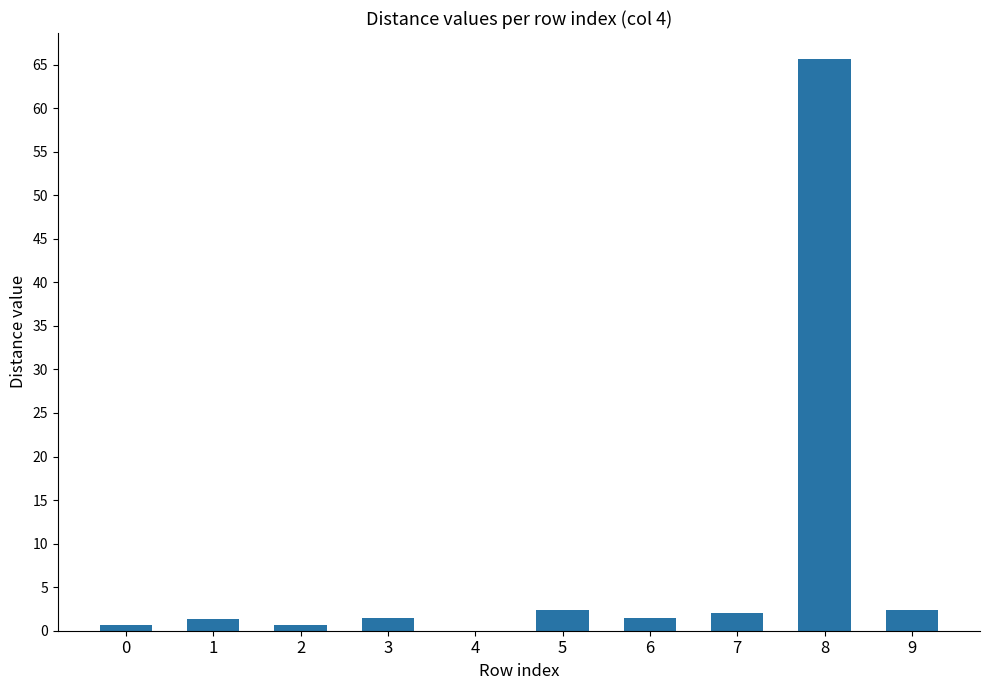

The value at 3 is 1.4. True or false?

True